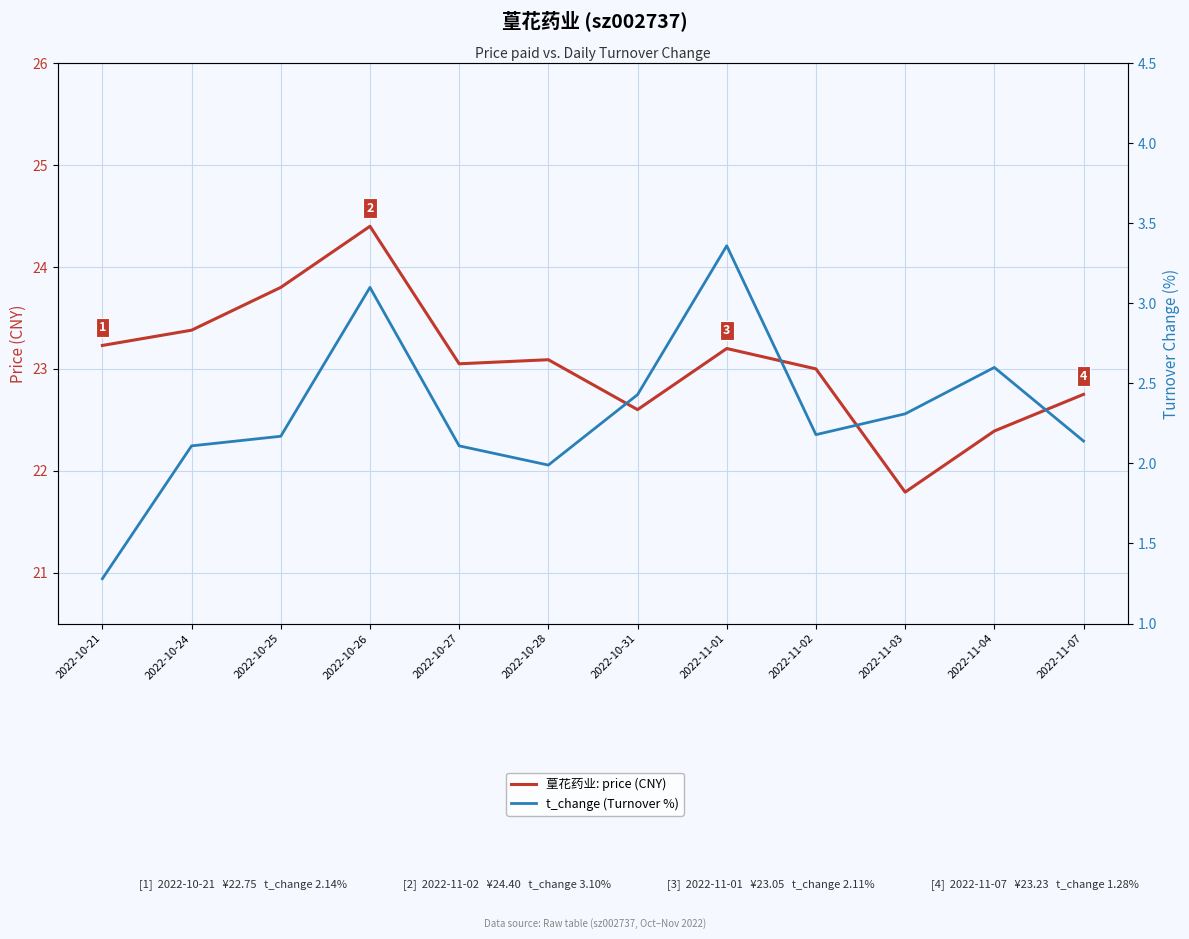

Which category has the lowest value in the 葟花药业: price (CNY) series?

2022-11-03